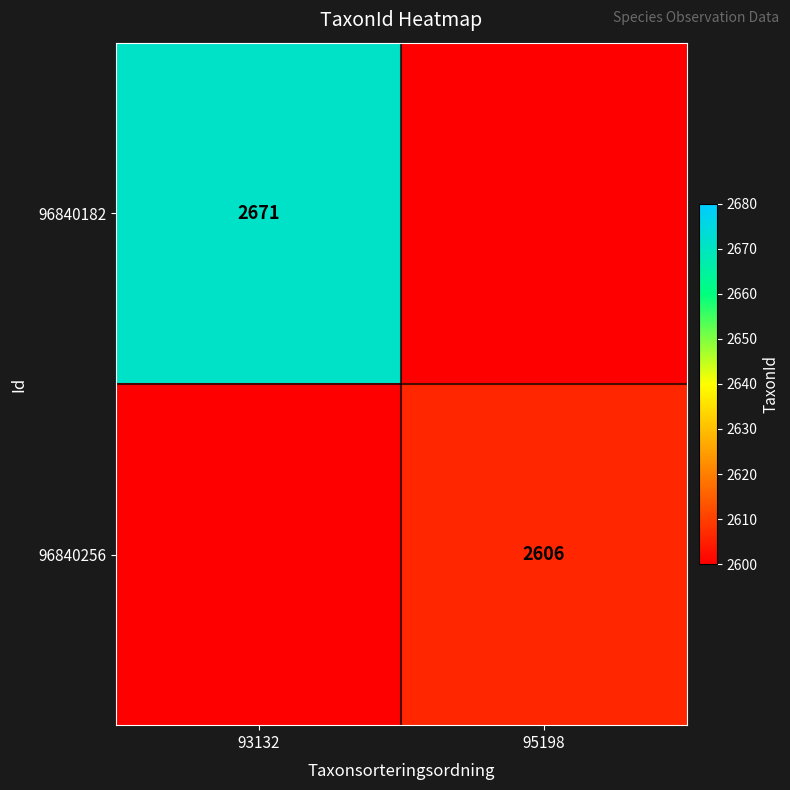

True or false: 96840256 has a value of 2606 at 95198.

True